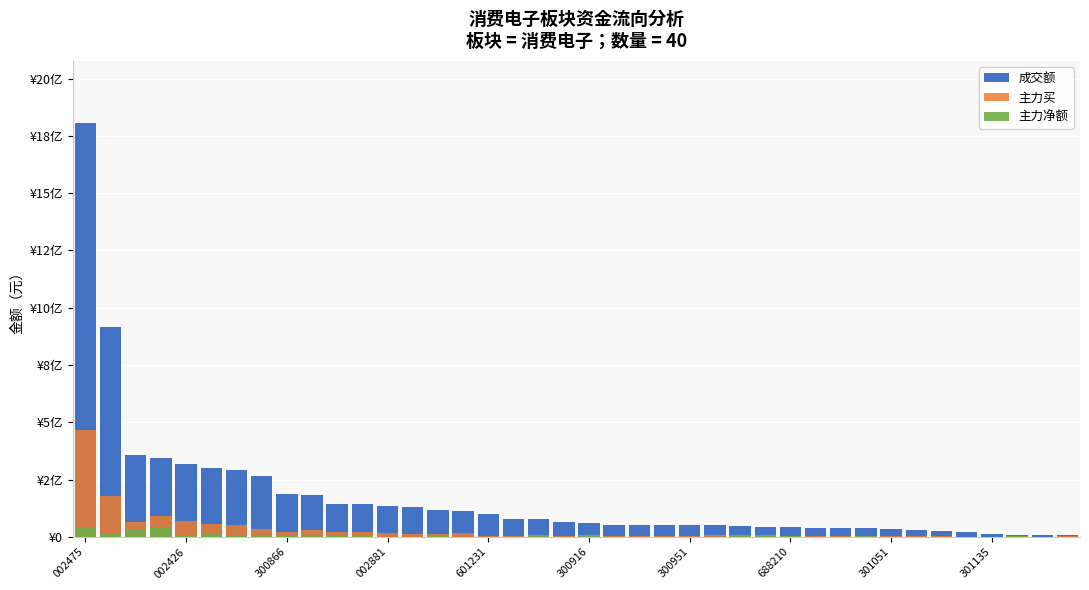

What is the difference between the 主力净额 values at 10 and 21?

5426459